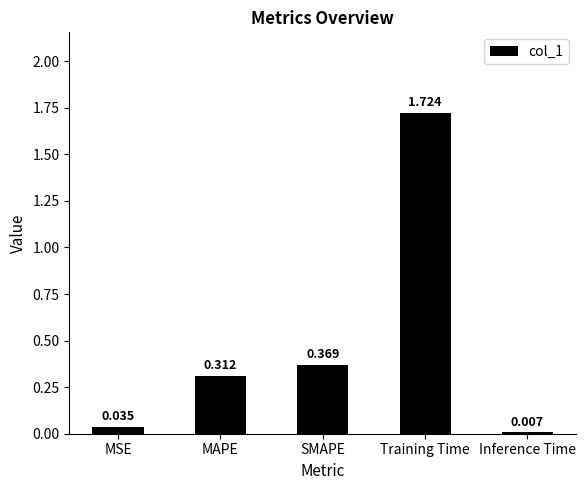

Which category has the lowest value across all series?

Inference Time